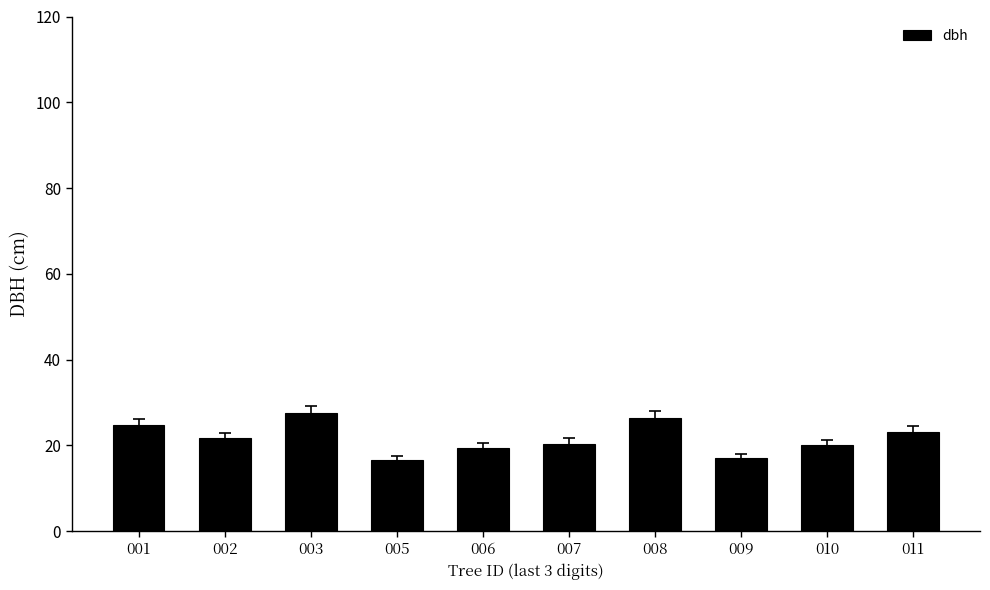

The chart shows a value of 20.1 at 010. True or false?

True